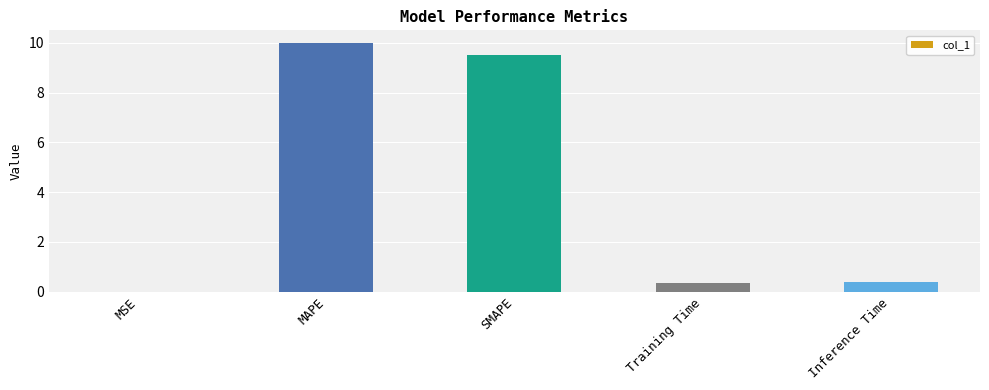

What is the greatest value displayed?

10.0